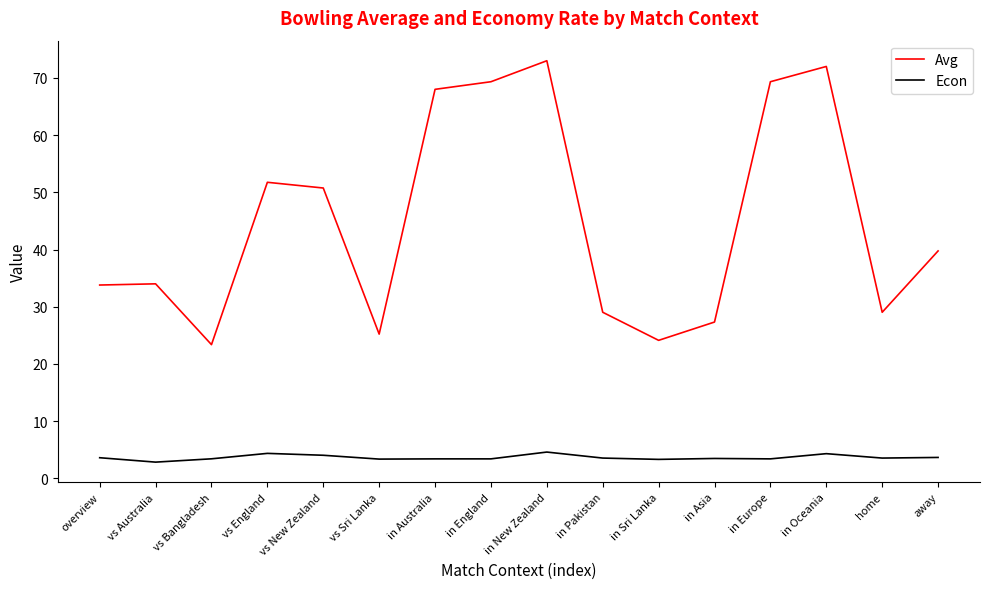

True or false: Econ and Avg cross at least once.

False